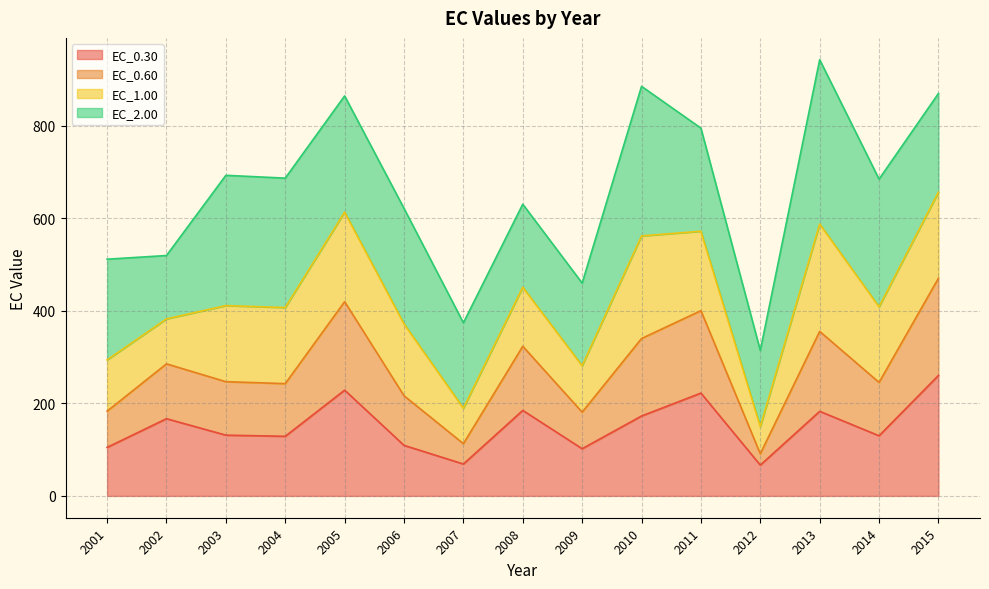

Where is the first local minimum for EC_0.60?

2004